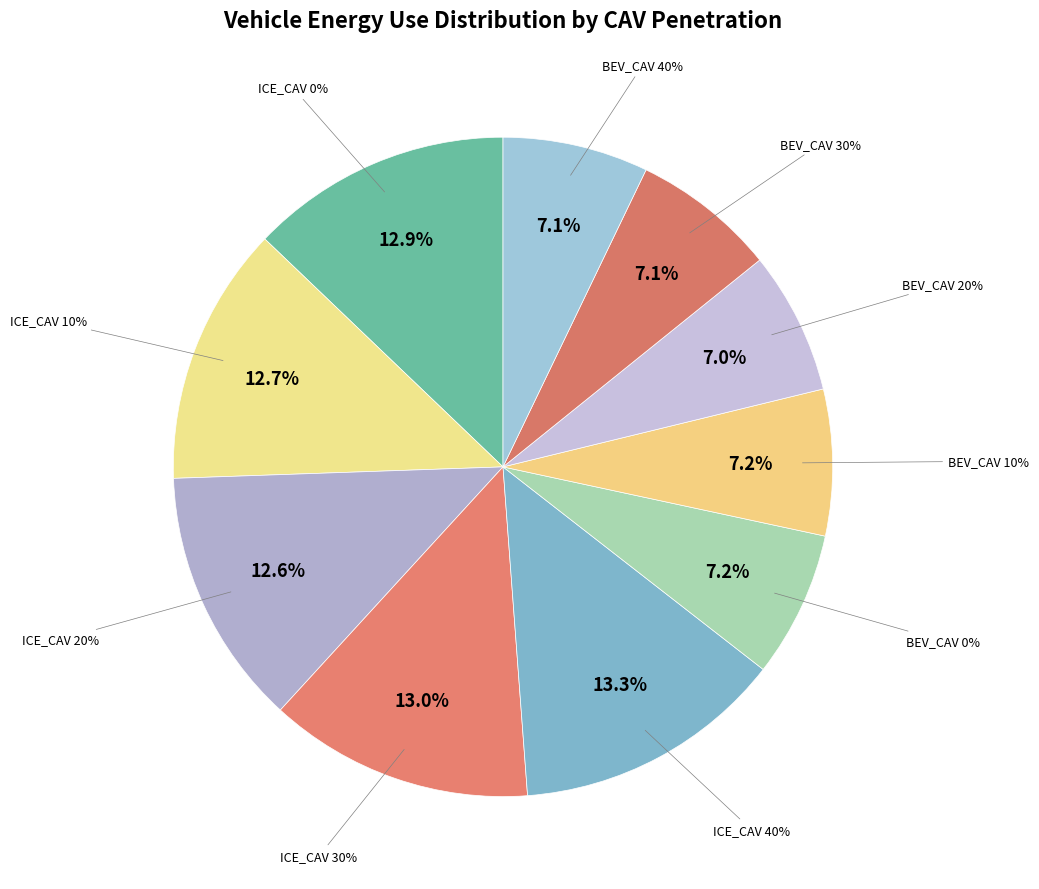

Rank the categories by value from lowest to highest.

BEV_CAV 20%, BEV_CAV 30%, BEV_CAV 40%, BEV_CAV 0%, BEV_CAV 10%, ICE_CAV 20%, ICE_CAV 10%, ICE_CAV 0%, ICE_CAV 30%, ICE_CAV 40%